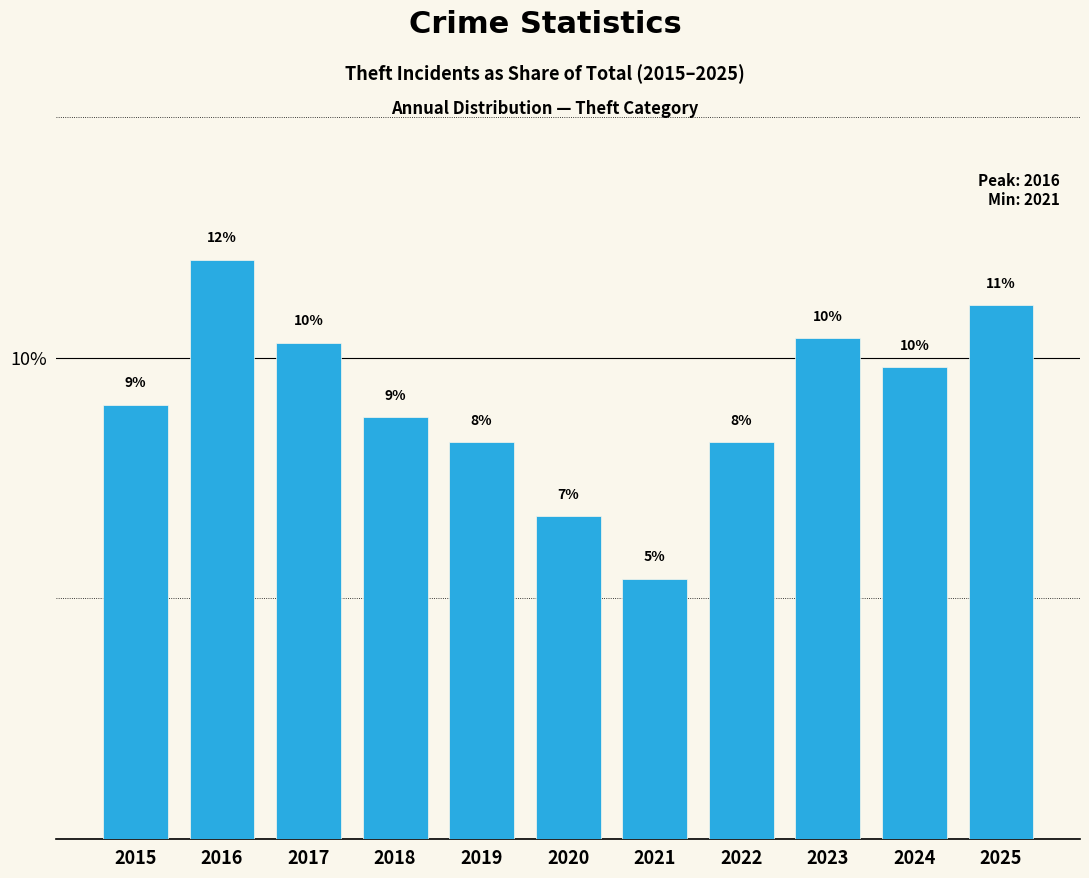

True or false: the data shows 8.2 at 2019.

True